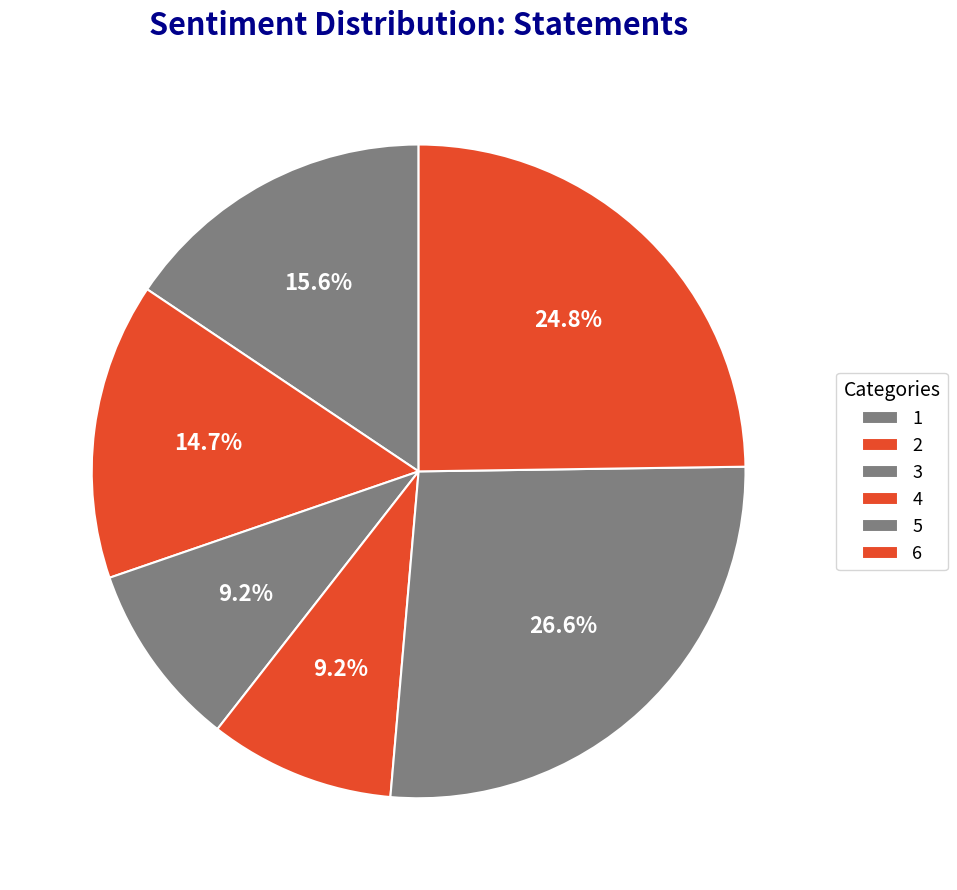

What percentage is the 5 slice, to the nearest percent?

27%